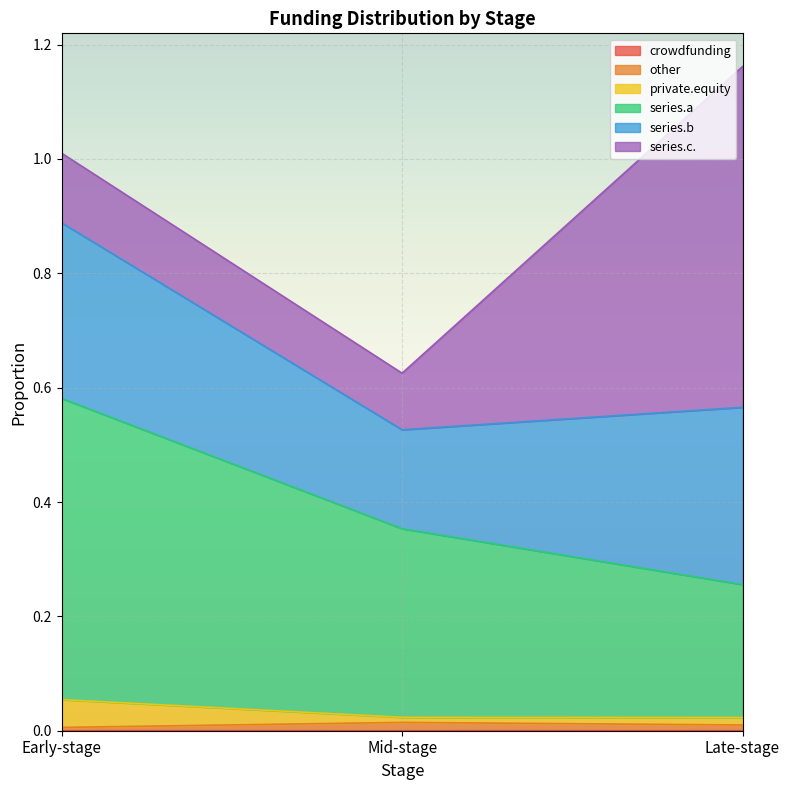

What is the label of the 3rd point from the right?

Early-stage